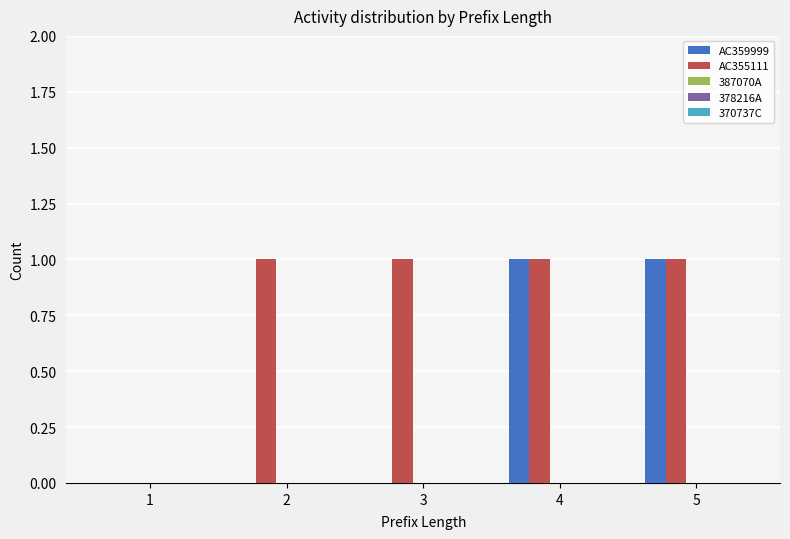

Is the value of AC355111 at 1 greater than the value of AC359999 at 5?

No